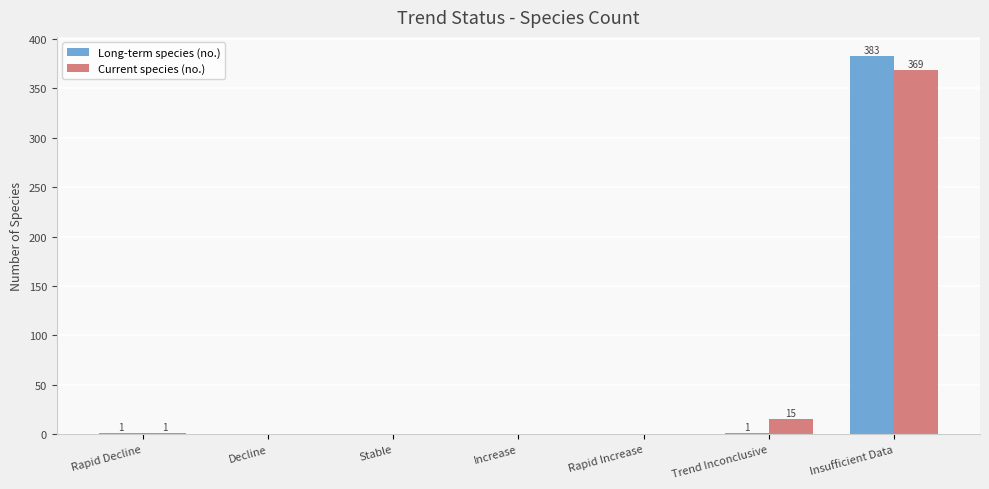

How many values in the Current species (no.) series exceed 0?

3